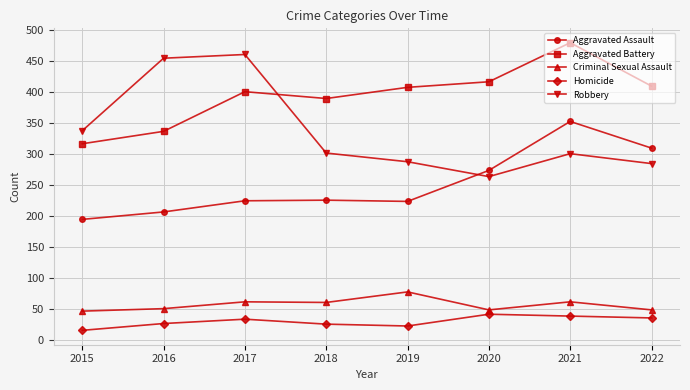

In Aggravated Battery, how many points are lower than both neighbors (excluding endpoints)?

1